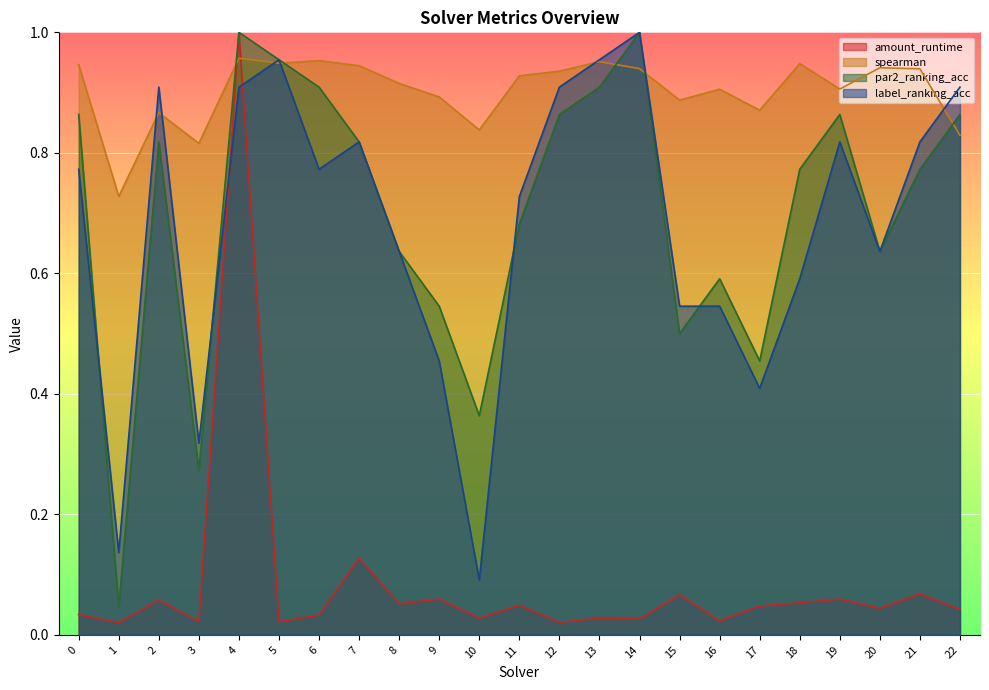

How many interior local valleys does the par2_ranking_acc series have?

6